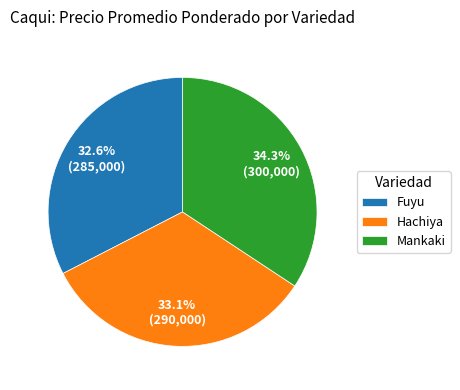

Between Fuyu and Hachiya, which is larger?

Hachiya